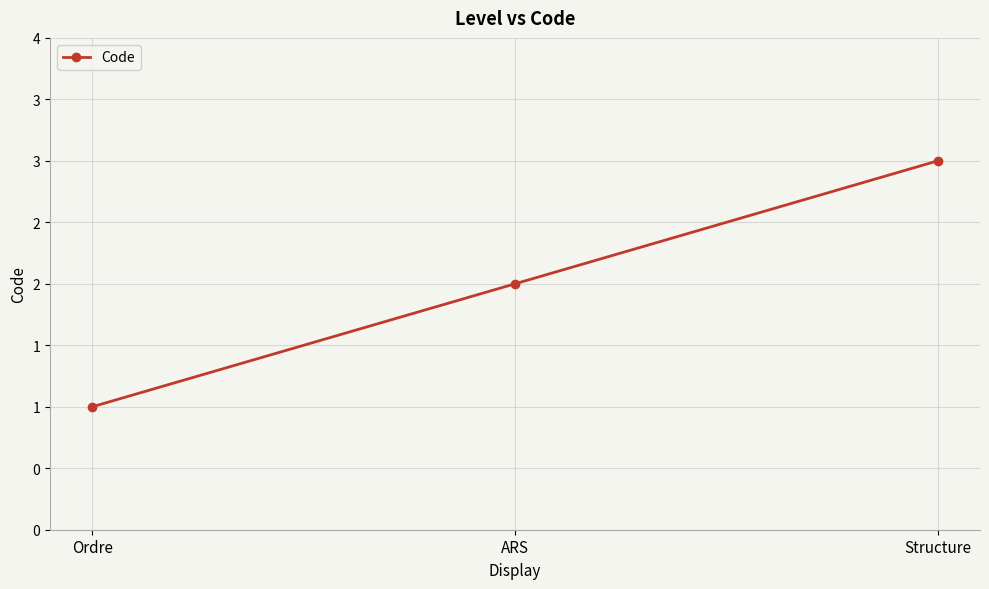

What is the smallest value displayed?

1